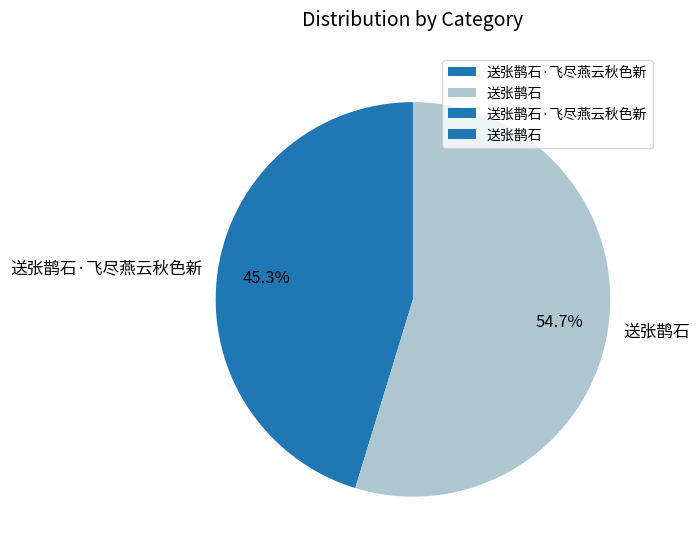

Between 送张鹊石 and 送张鹊石·飞尽燕云秋色新, which is larger?

送张鹊石